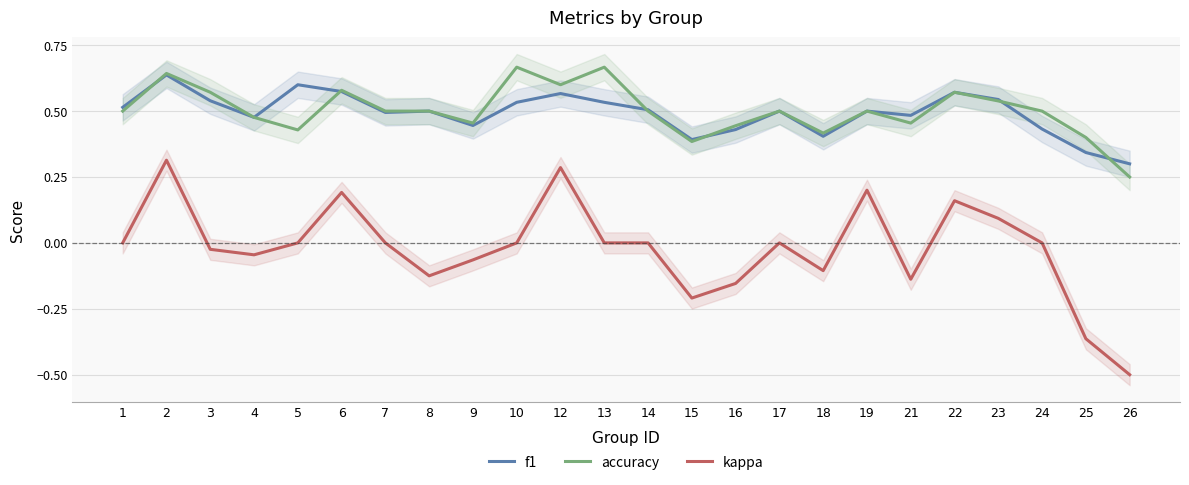

The value of accuracy at 14 is 0.3. True or false?

False